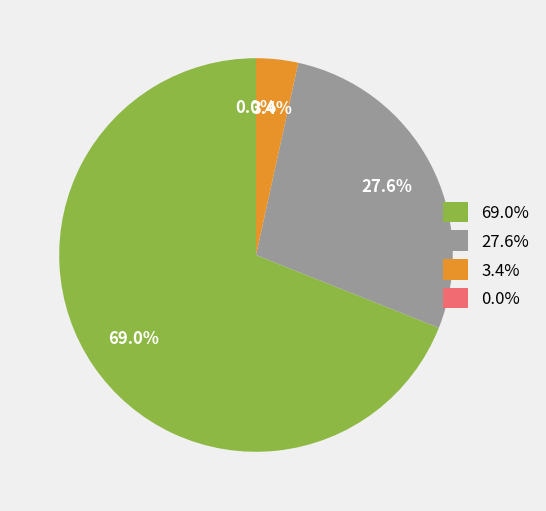

True or false: Criminal Sexual Assault accounts for 0% of the total.

True